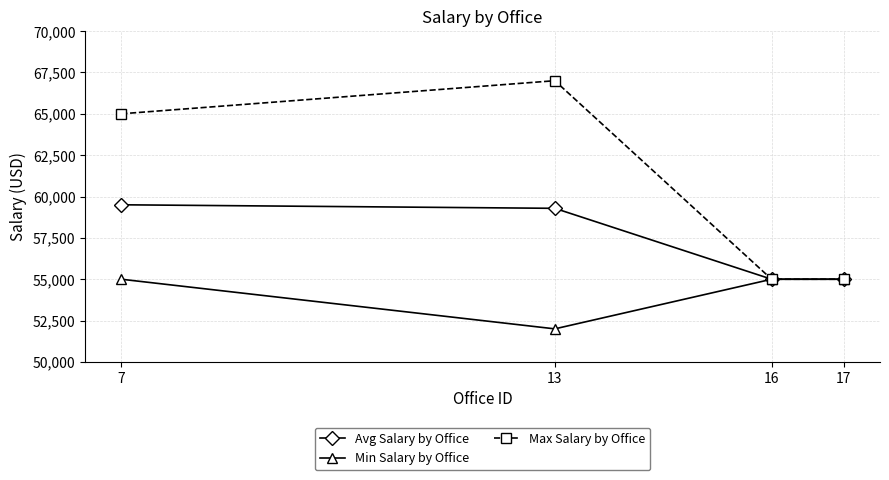

What are all the series names shown in the legend?

Avg Salary by Office, Min Salary by Office, Max Salary by Office